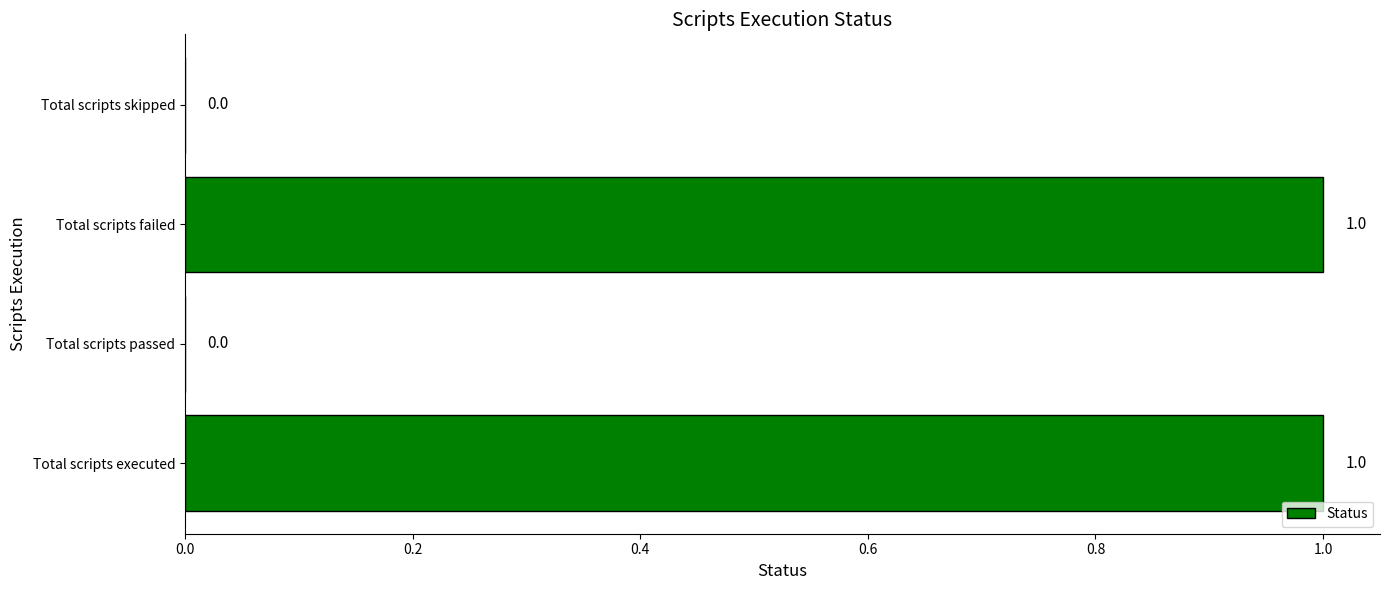

True or false: the data shows 0 at Total scripts skipped.

True